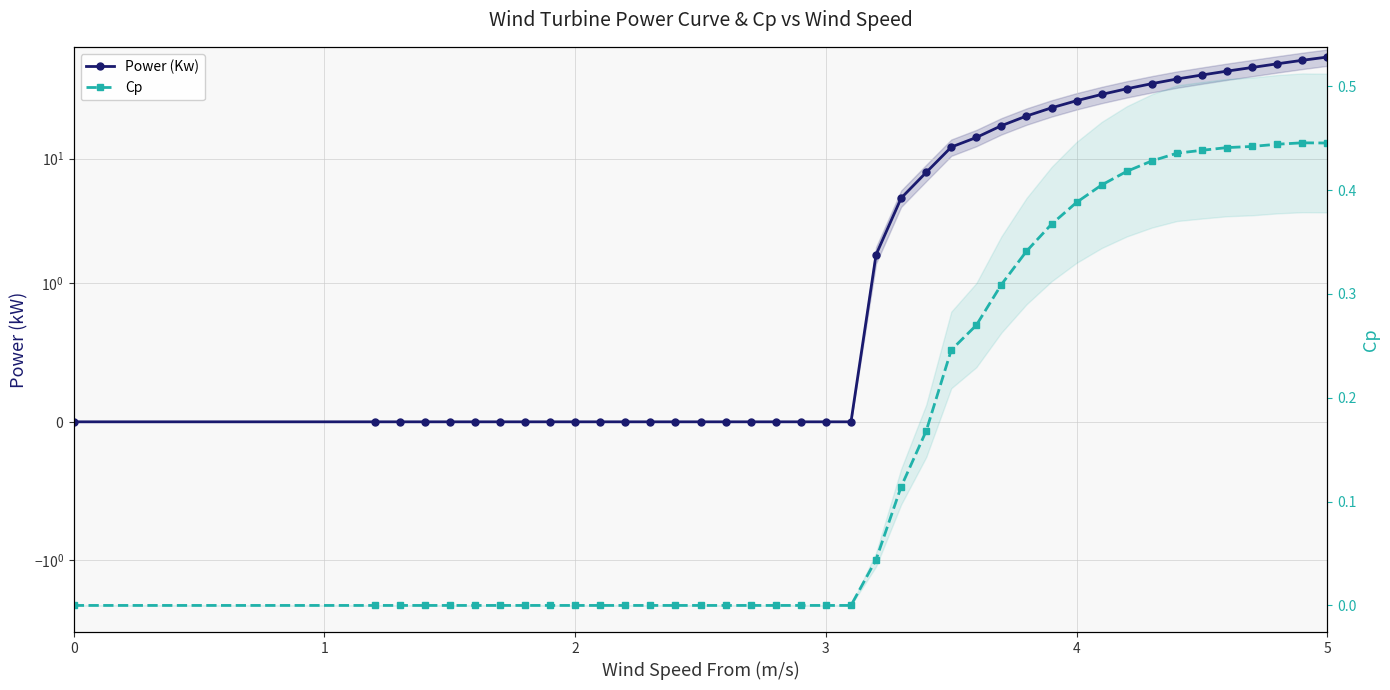

Is this an area chart (filled region under the line)?

No